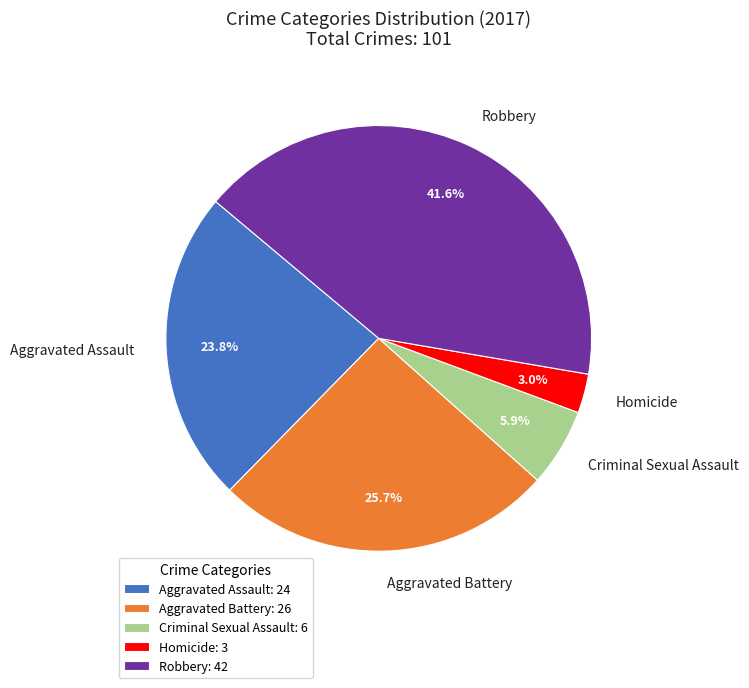

The Robbery slice represents 54% of the pie. True or false?

False